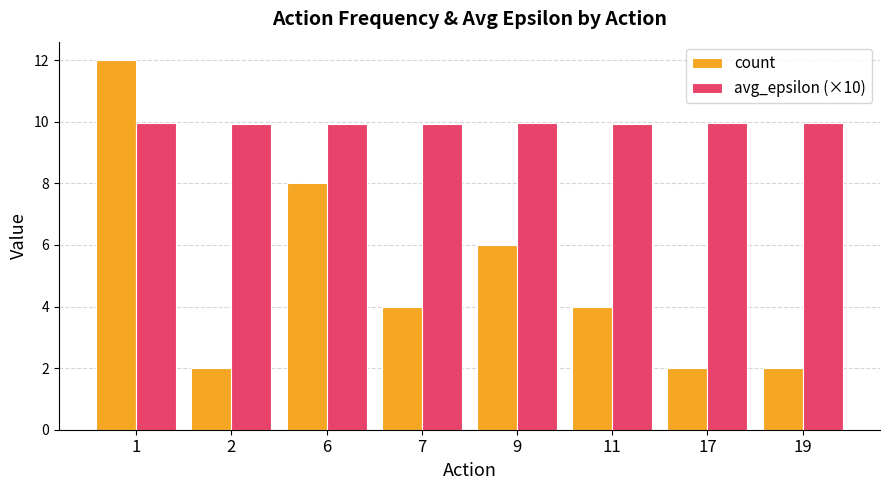

What is the spread (max minus min) of values at 9?

3.9